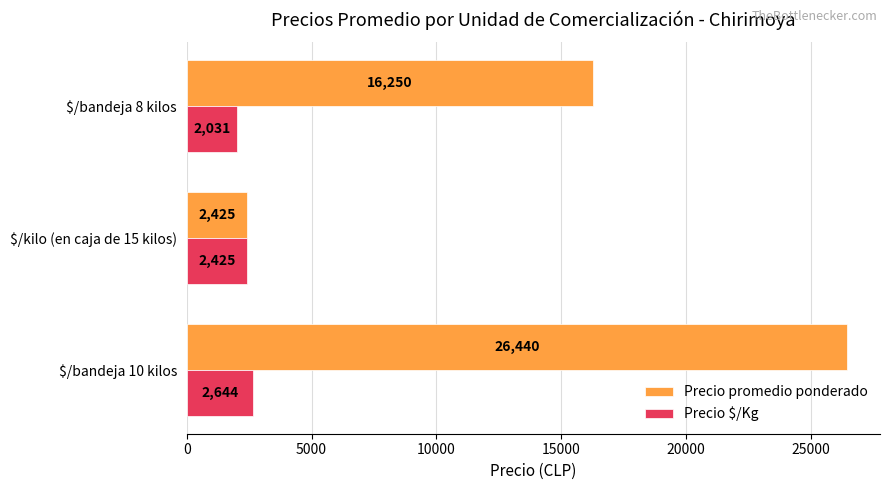

What is the total value across all series at $/kilo (en caja de 15 kilos)?

4850.0